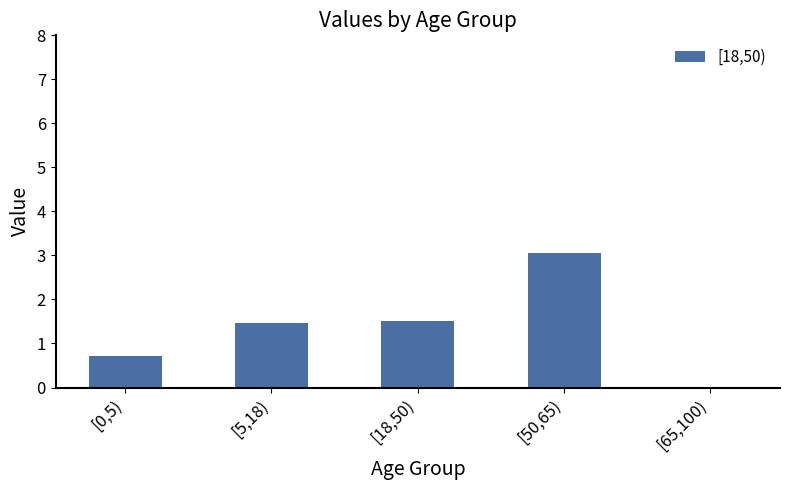

The value at [50,65) is 1.1. True or false?

False